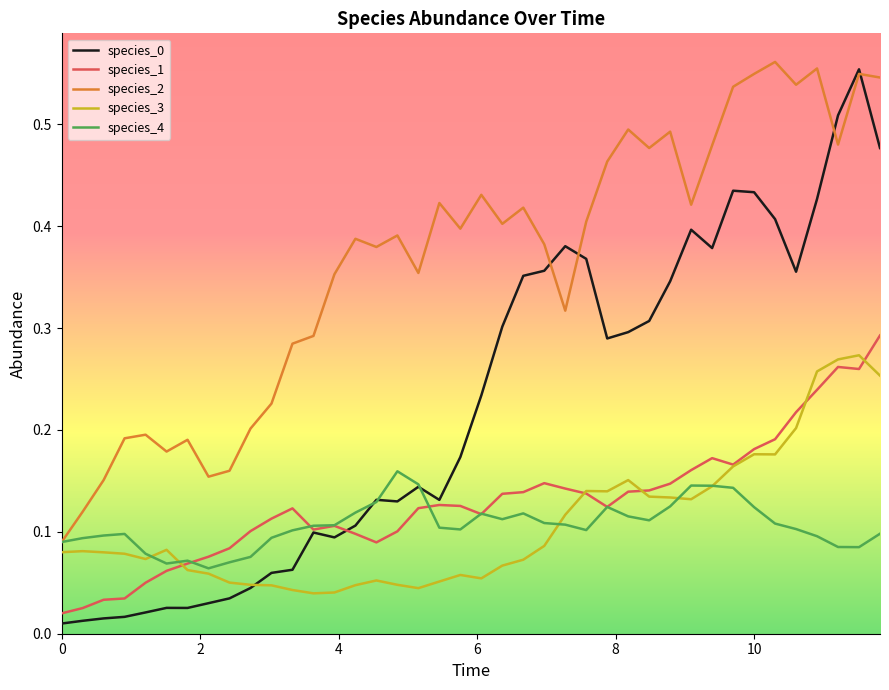

Which series has the largest total across all categories?

species_2